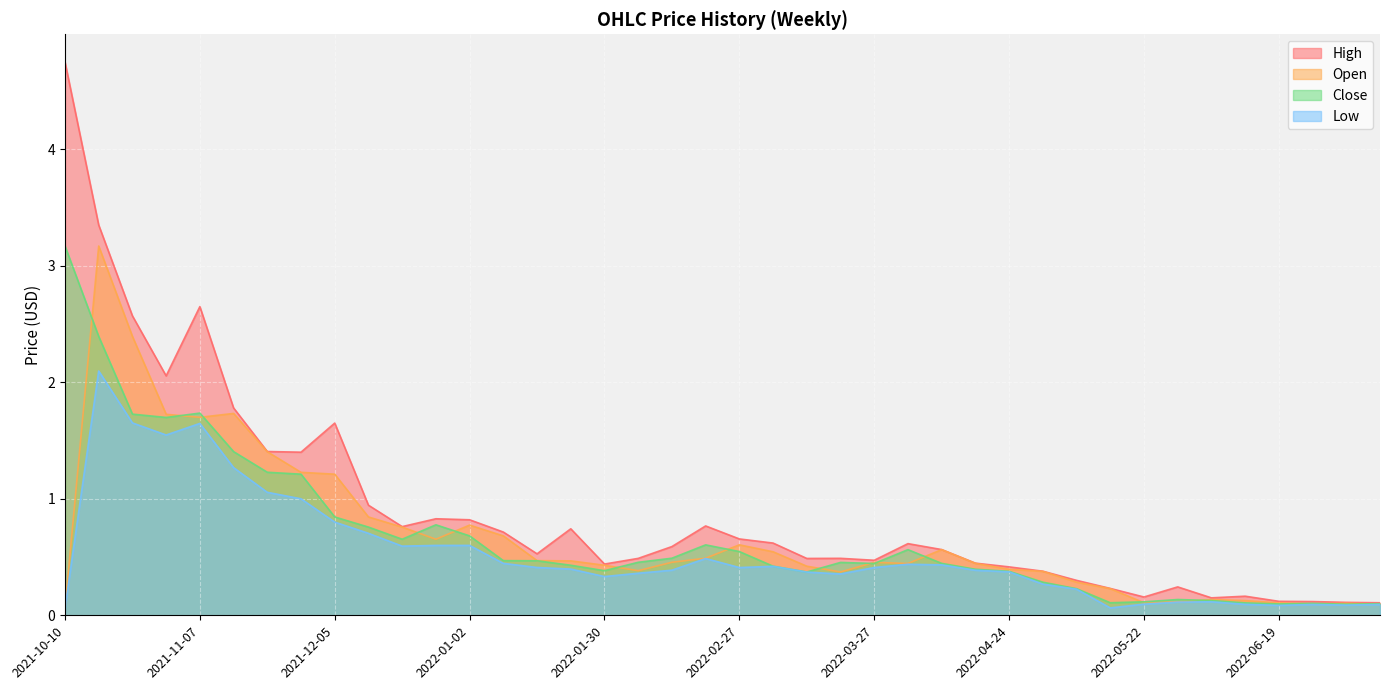

What is the label of the 26th point from the left?

2022-04-03